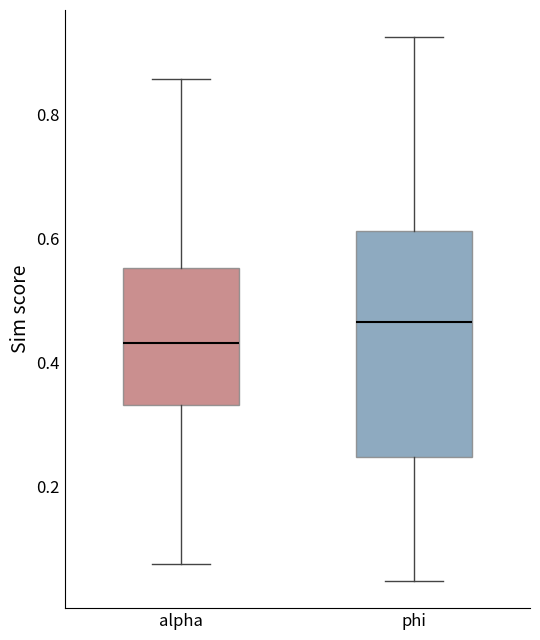

Where is the lower edge of the box for phi on the y-axis? The values are not printed on the chart, so give them approximately, as read against the axis.

0.24